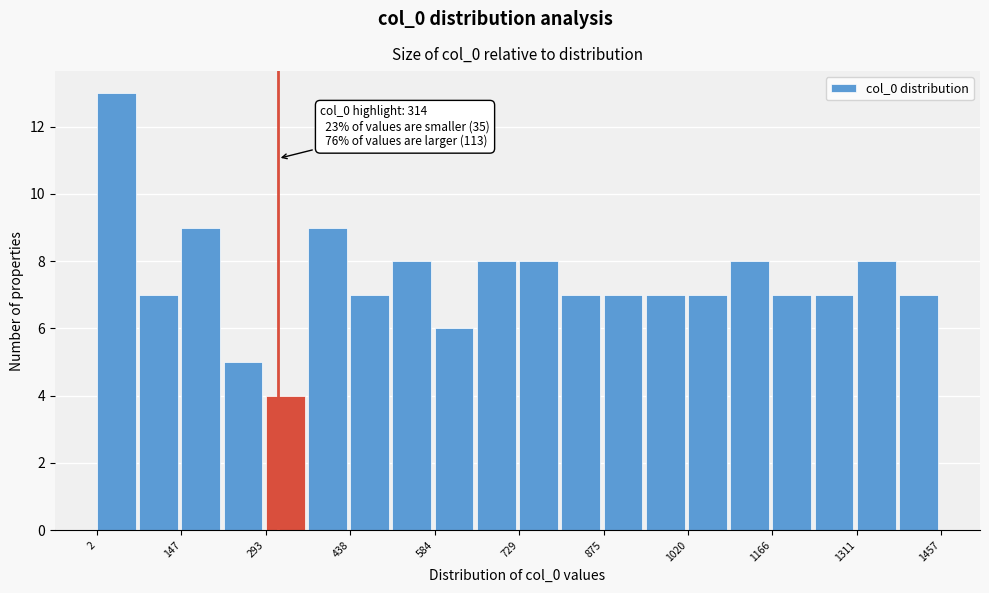

Read against the x-axis, roughly where is the centre of the tallest bar?

40